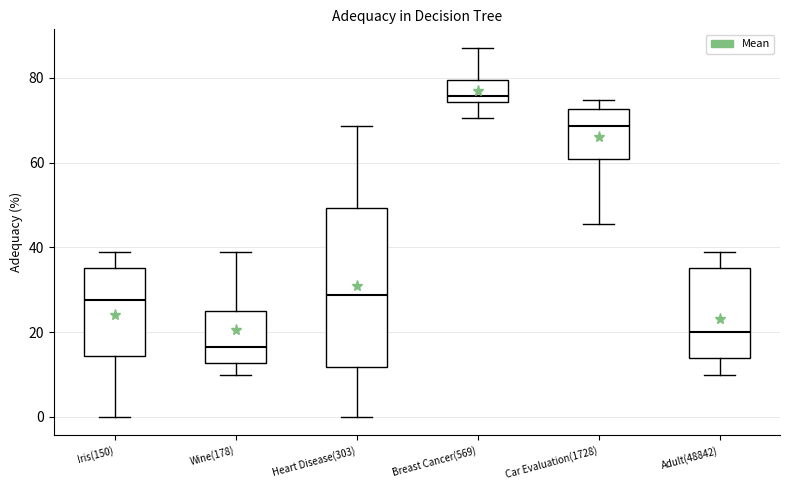

Where does the upper whisker of the box for Adult(48842) end on the y-axis? The values are not printed on the chart, so give them approximately, as read against the axis.

38